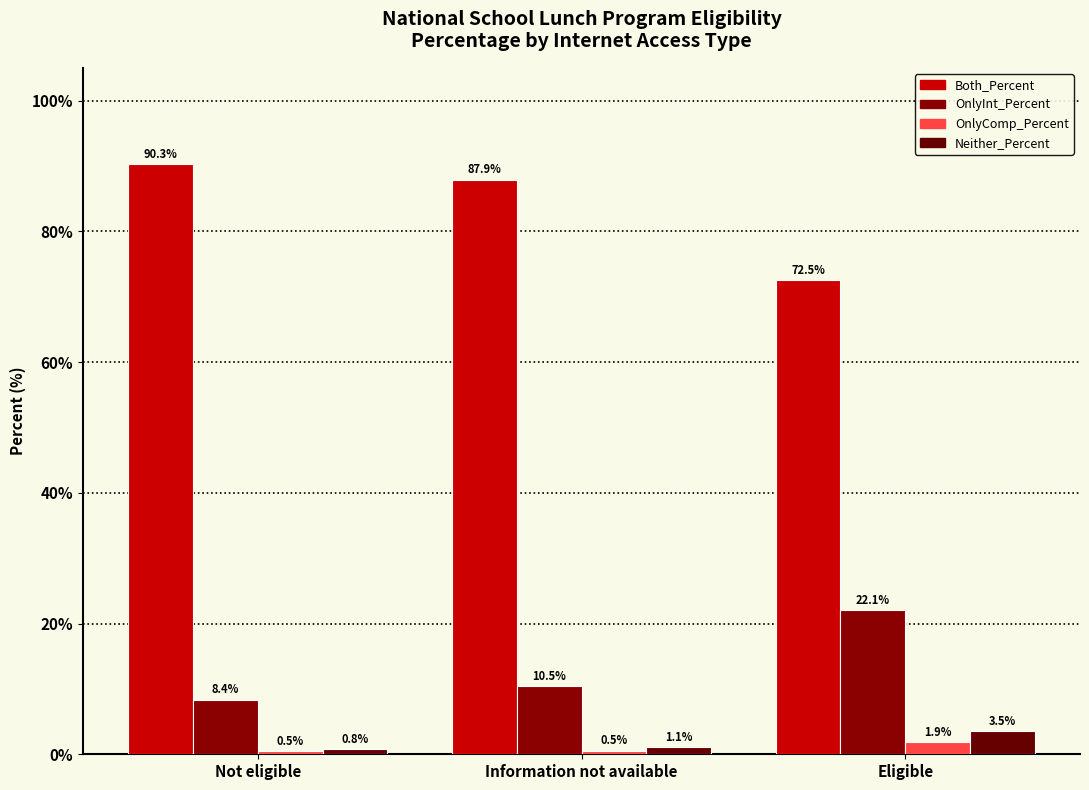

Reading left to right, what are all the values shown in this chart?

Both_Percent: 90.3	87.9	72.5
OnlyInt_Percent: 8.4	10.5	22.1
OnlyComp_Percent: 0.5	0.5	1.9
Neither_Percent: 0.8	1.1	3.5